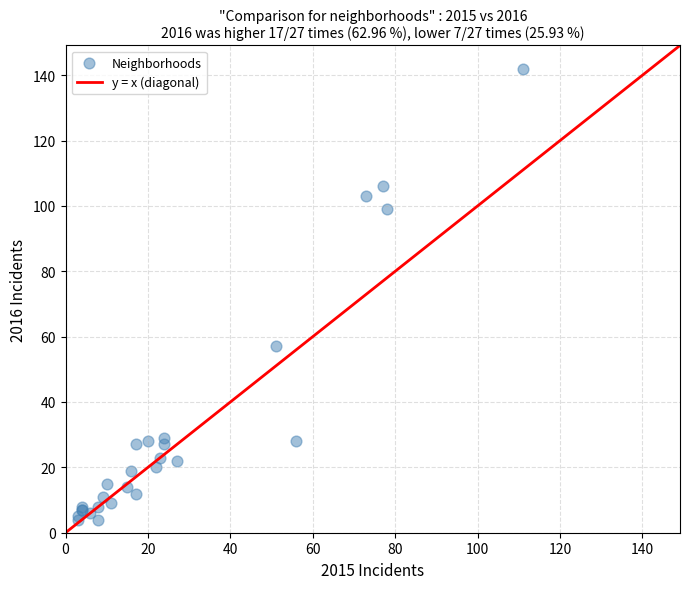

What Y value in the scatter plot is closest to 73?

57